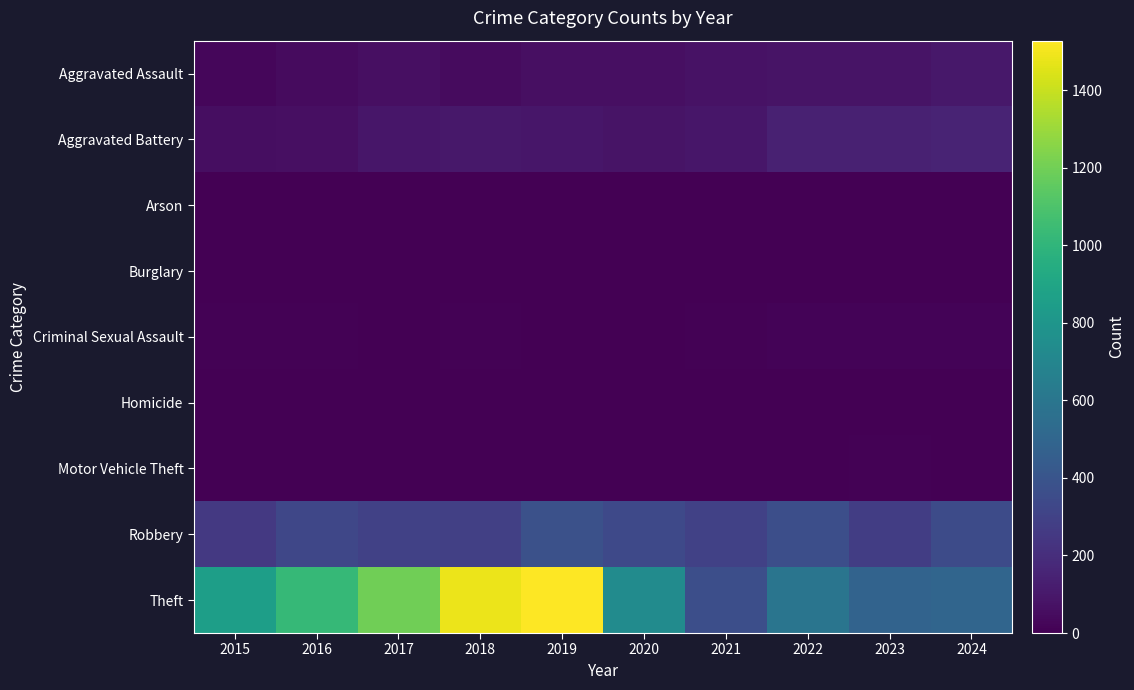

Reading left to right, what are all the values shown in this chart?

Aggravated Assault: 2015=29	2016=47	2017=64	2018=47	2019=62	2020=65	2021=72	2022=79	2023=80	2024=97
Aggravated Battery: 2015=57	2016=60	2017=94	2018=97	2019=92	2020=82	2021=90	2022=139	2023=142	2024=150
Arson: 2015=3	2016=0	2017=0	2018=1	2019=1	2020=1	2021=1	2022=3	2023=1	2024=1
Burglary: 2015=0	2016=0	2017=1	2018=0	2019=1	2020=0	2021=1	2022=0	2023=0	2024=0
Criminal Sexual Assault: 2015=8	2016=6	2017=5	2018=6	2019=4	2020=1	2021=10	2022=17	2023=15	2024=16
Homicide: 2015=0	2016=1	2017=1	2018=1	2019=1	2020=2	2021=3	2022=4	2023=2	2024=3
Motor Vehicle Theft: 2015=0	2016=2	2017=1	2018=1	2019=0	2020=2	2021=1	2022=2	2023=6	2024=2
Robbery: 2015=256	2016=328	2017=296	2018=288	2019=378	2020=337	2021=295	2022=367	2023=278	2024=347
Theft: 2015=856	2016=1023	2017=1197	2018=1481	2019=1528	2020=737	2021=366	2022=592	2023=488	2024=500